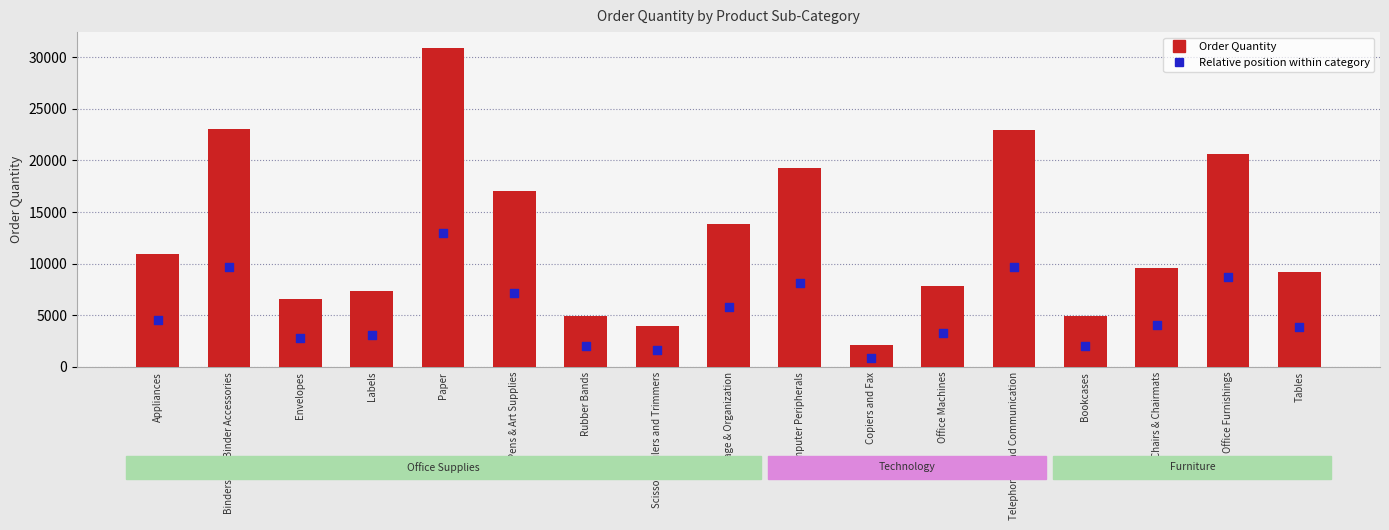

What is the ratio of the value at Binders and Binder Accessories to the value at Rubber Bands?

4.7